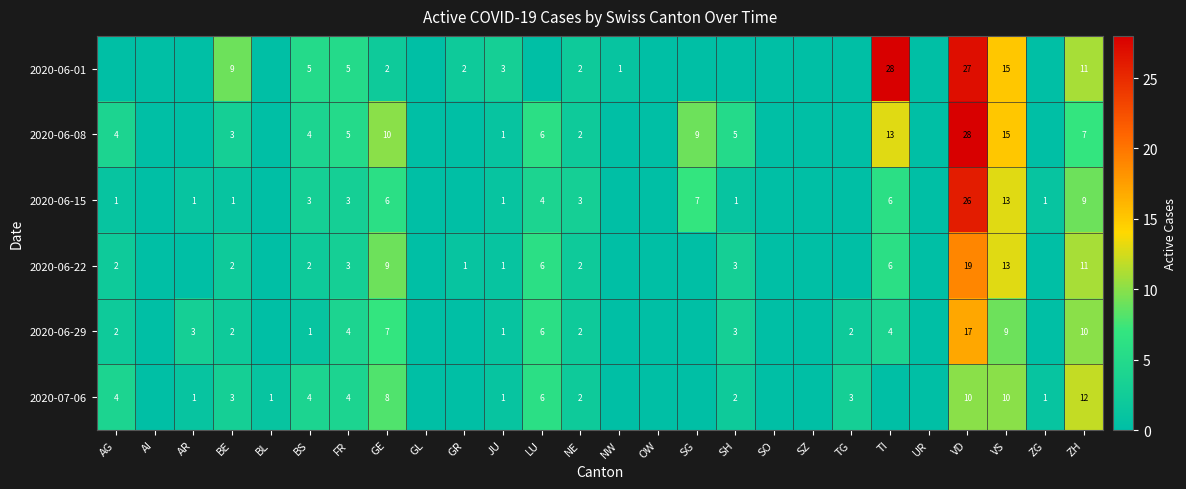

The value of 2020-06-29 at BS is 0. True or false?

False